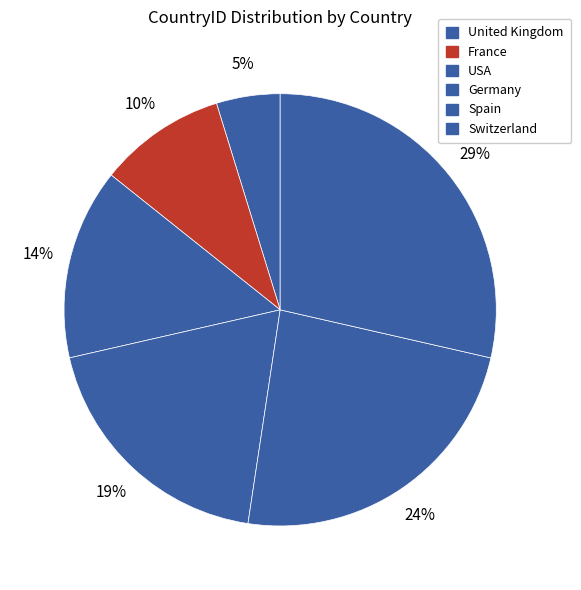

Which has a higher value, USA or Switzerland?

Switzerland